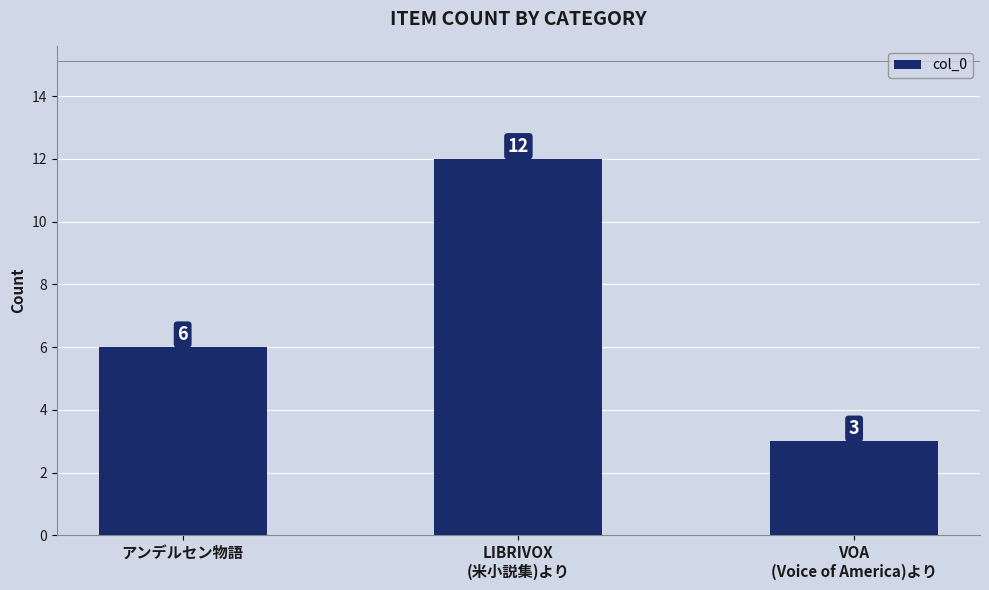

What is the label of the 2nd bar from the left?

LIBRIVOX
(米小説集)より